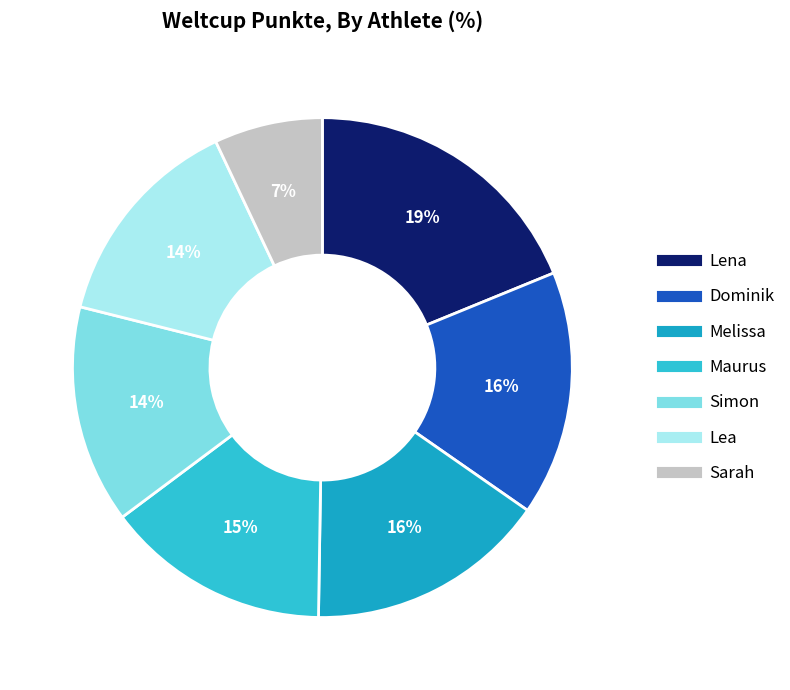

What percentage is the Lea slice, to the nearest percent?

14%